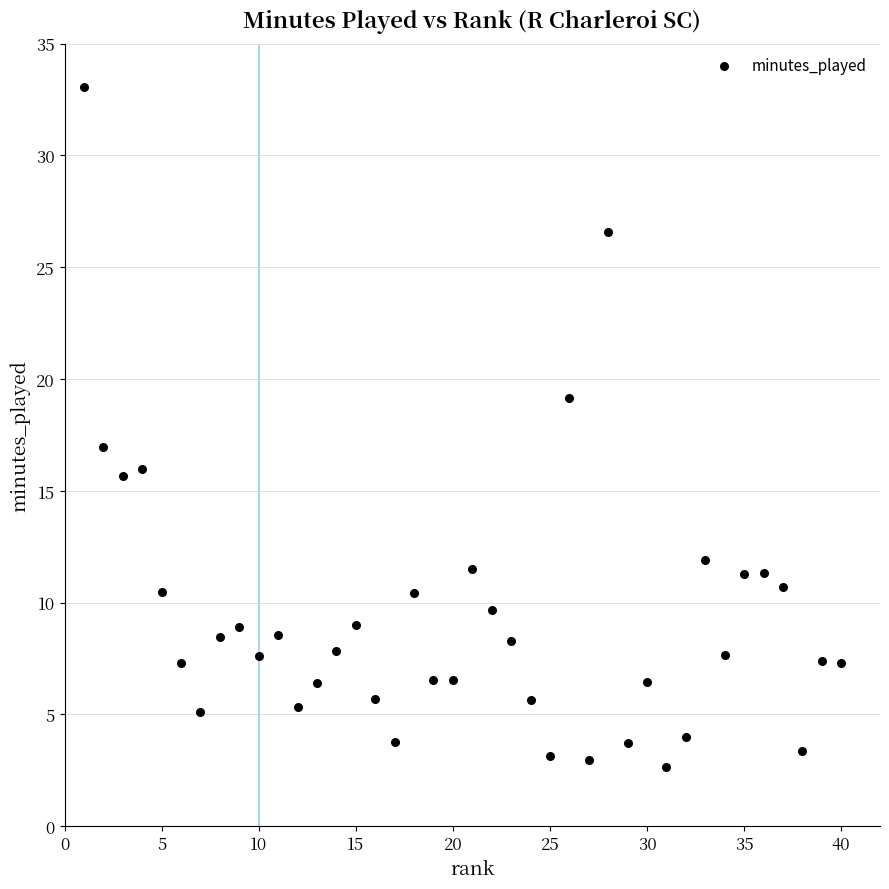

What is the range of X values (max minus min)?

39.0